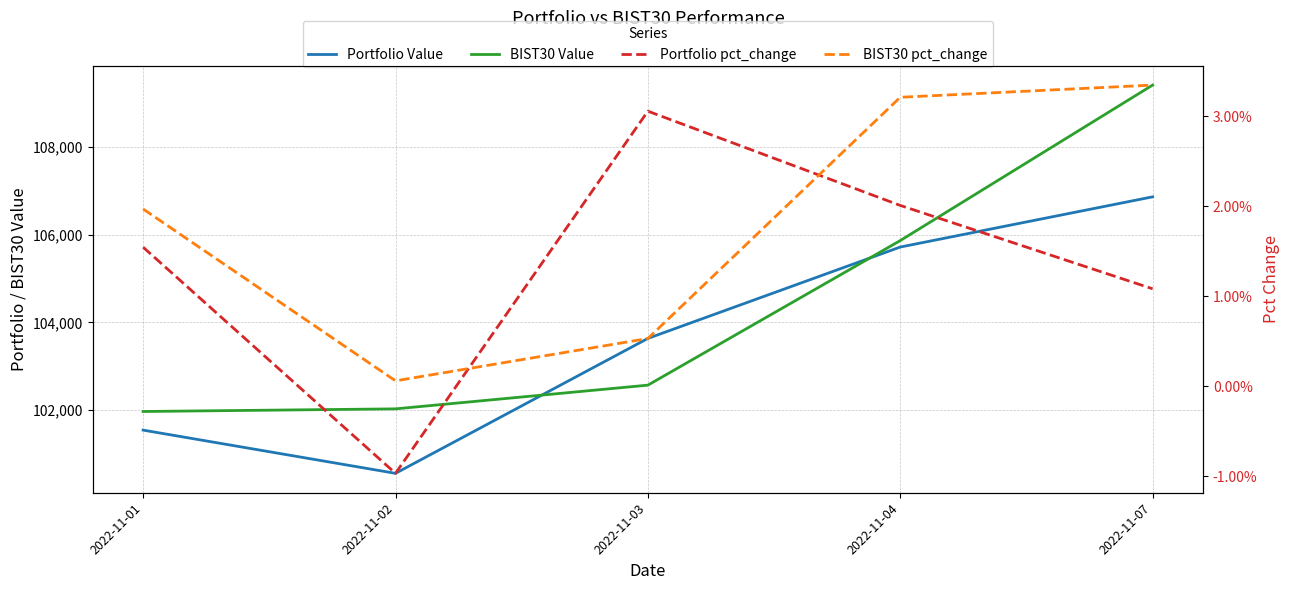

The value of Portfolio Value at 2022-11-04 is 138462.6. True or false?

False